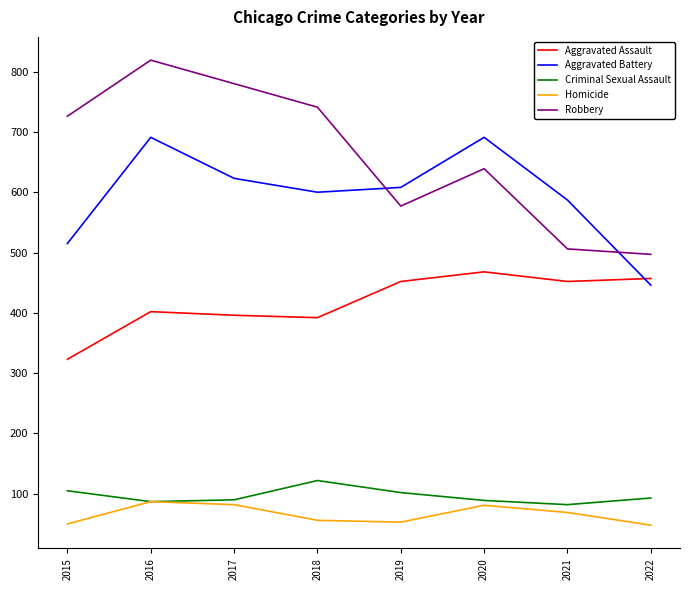

True or false: Criminal Sexual Assault and Robbery cross at least once.

False